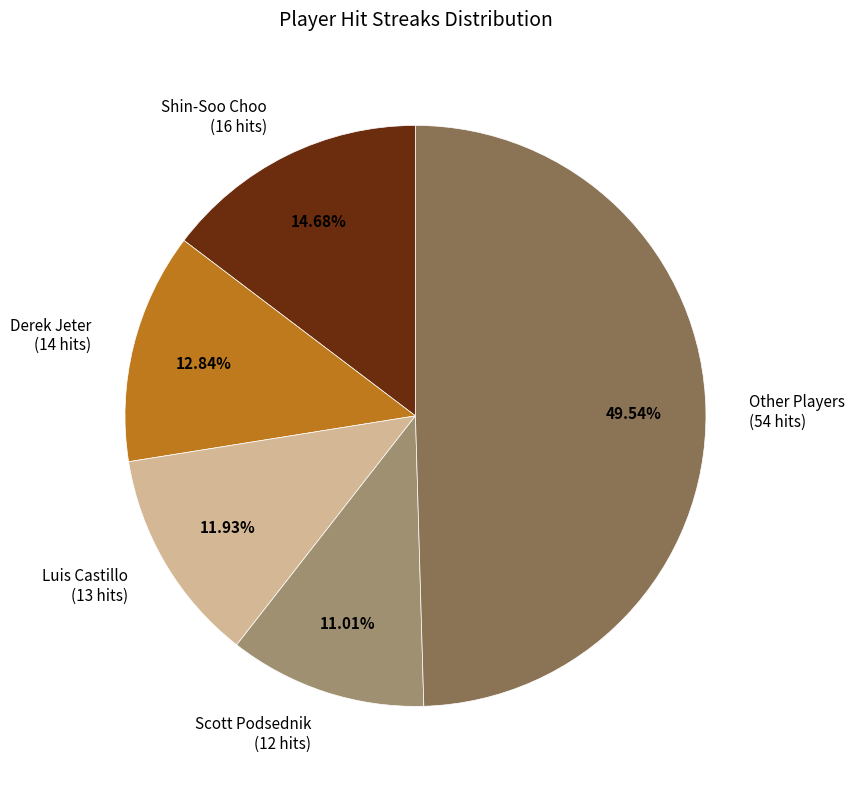

Count the number of slices in the pie.

5